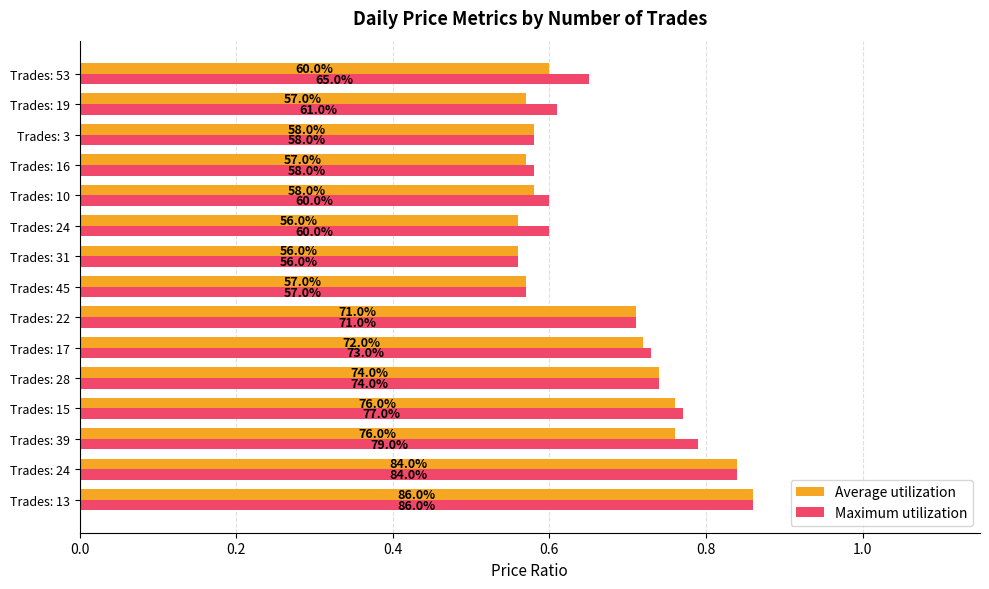

What is the minimum value shown in the chart?

0.6